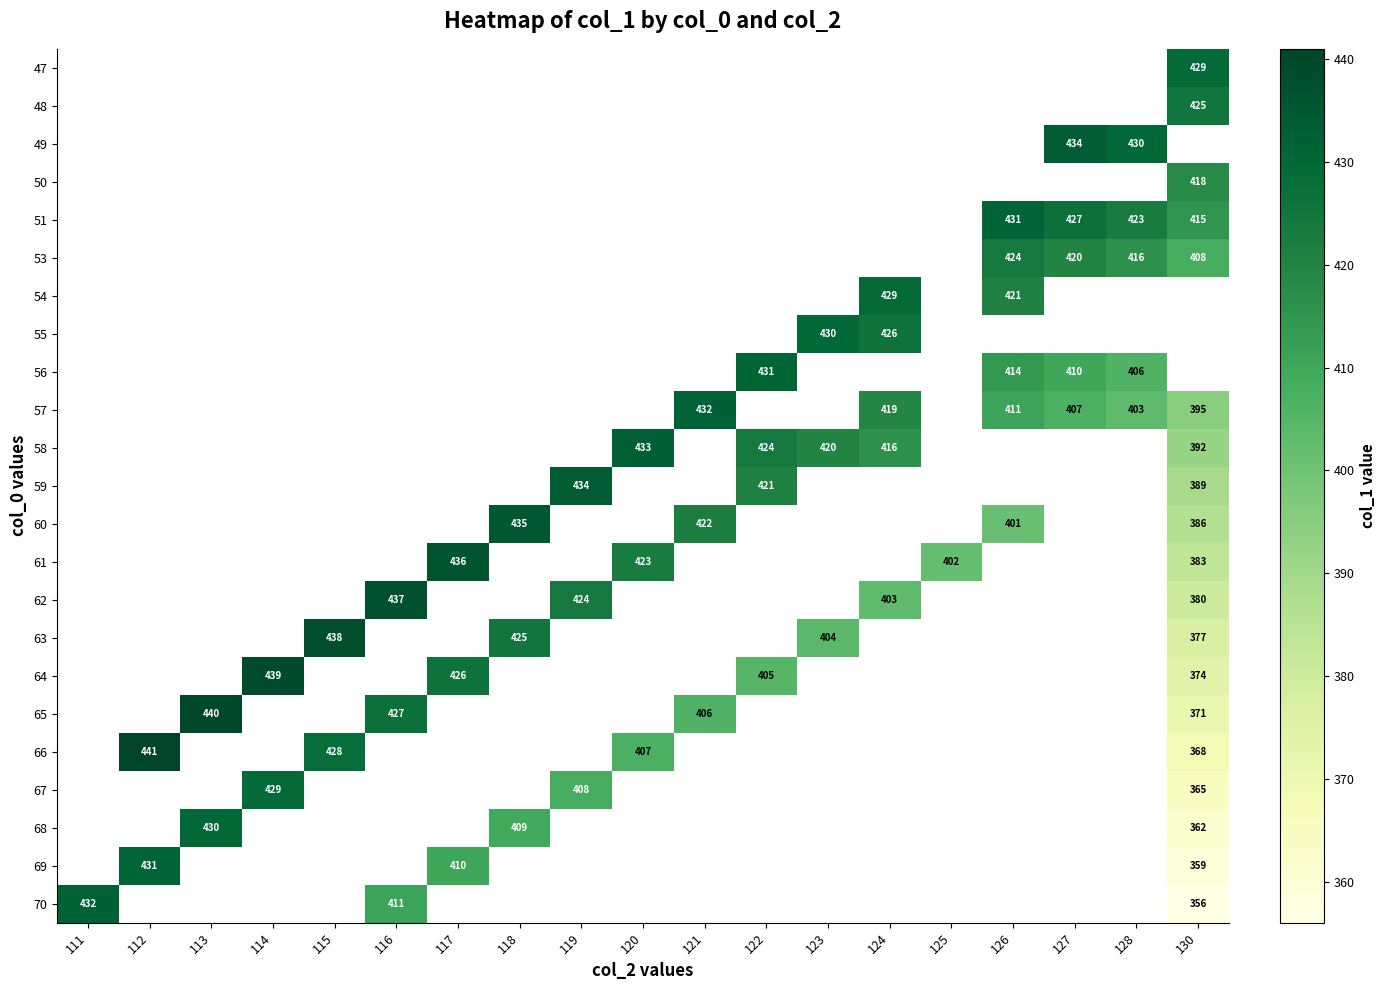

Which has a higher value, 127 or 116?

116